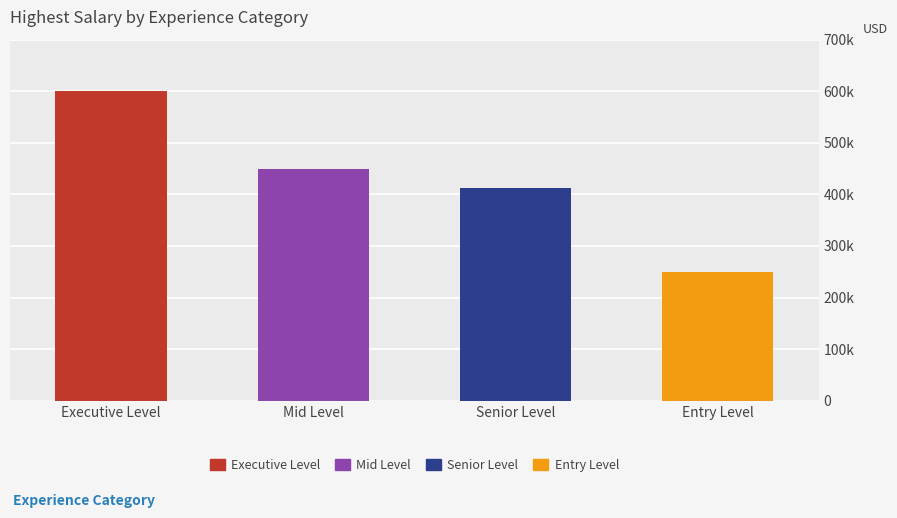

The value at Mid Level is 245714. True or false?

False